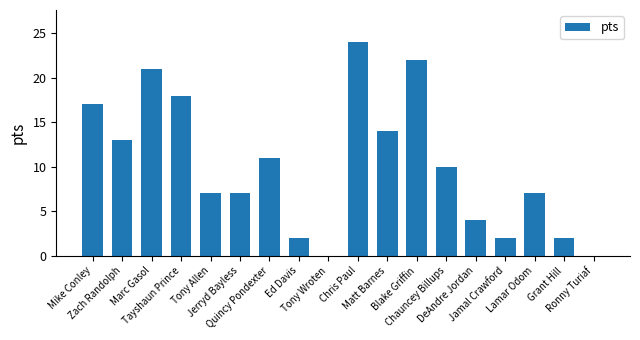

What is the maximum value shown in the chart?

24